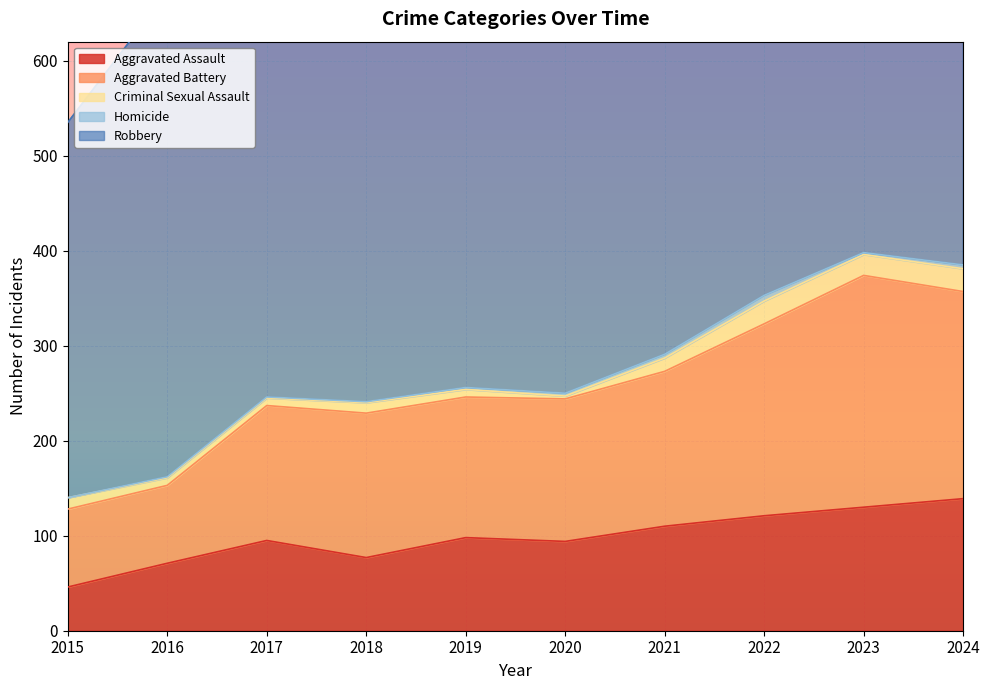

Which series has the largest total across all categories?

Robbery